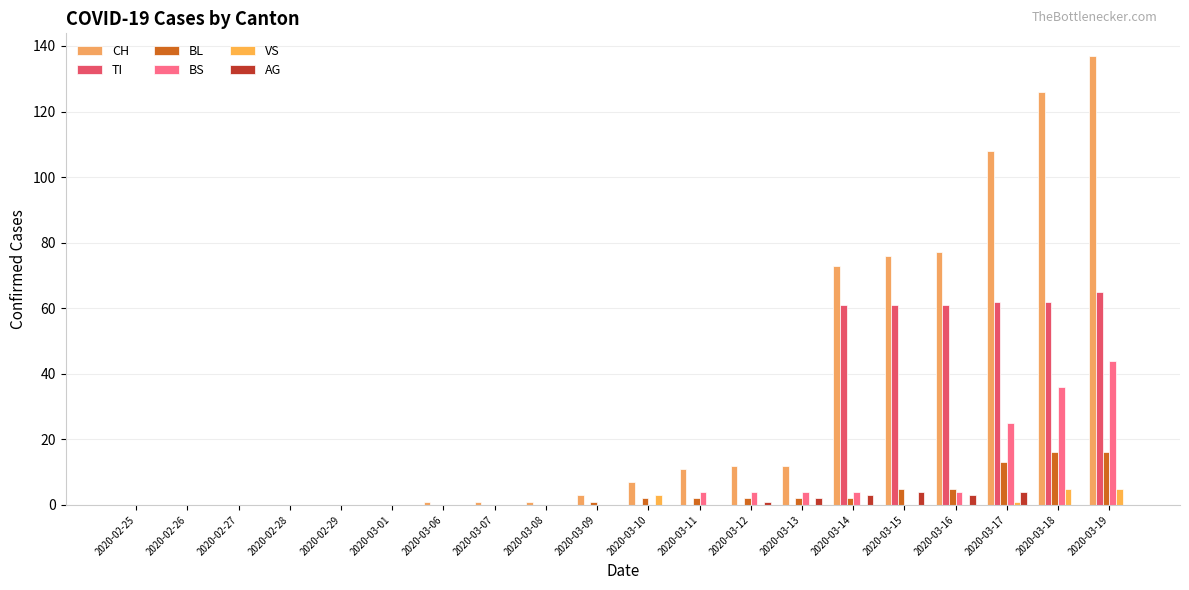

True or false: BS has a value of 0 at 2020-03-09.

True